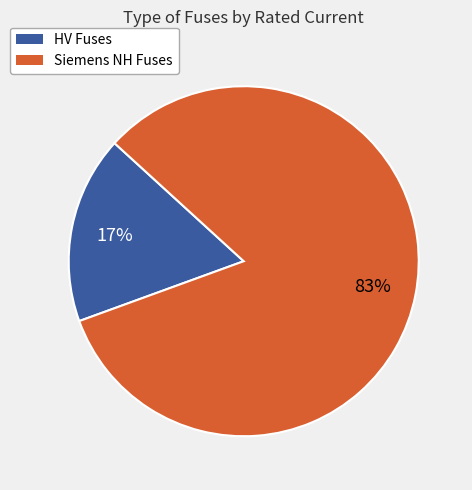

To the nearest percent, what is the average slice percentage?

50%